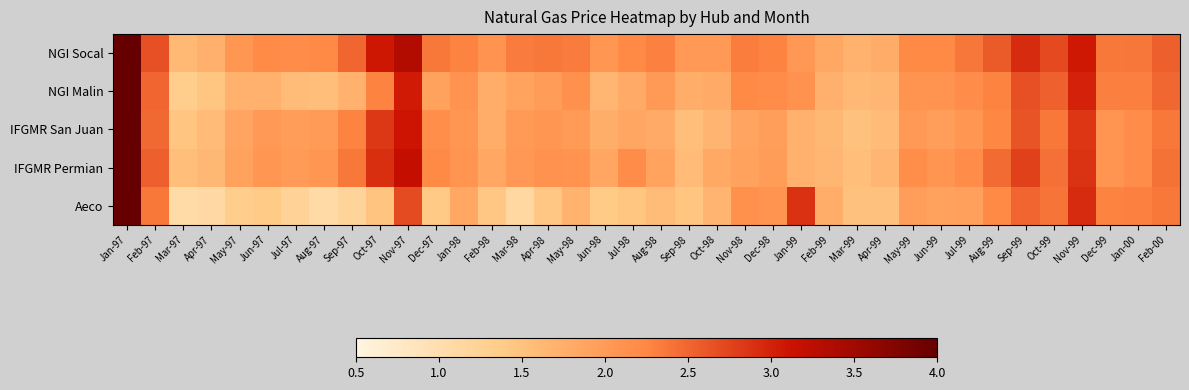

What is the total value across all series at Apr-98?

10.0